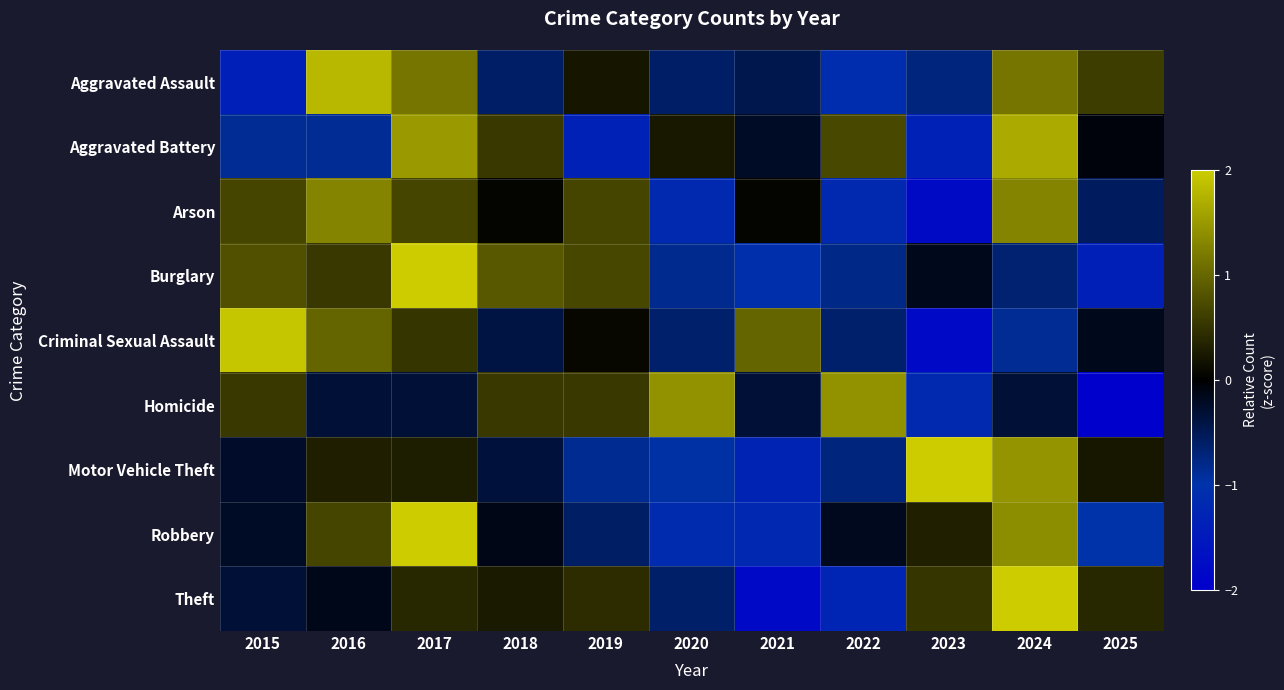

How many distinct data groups are displayed?

9